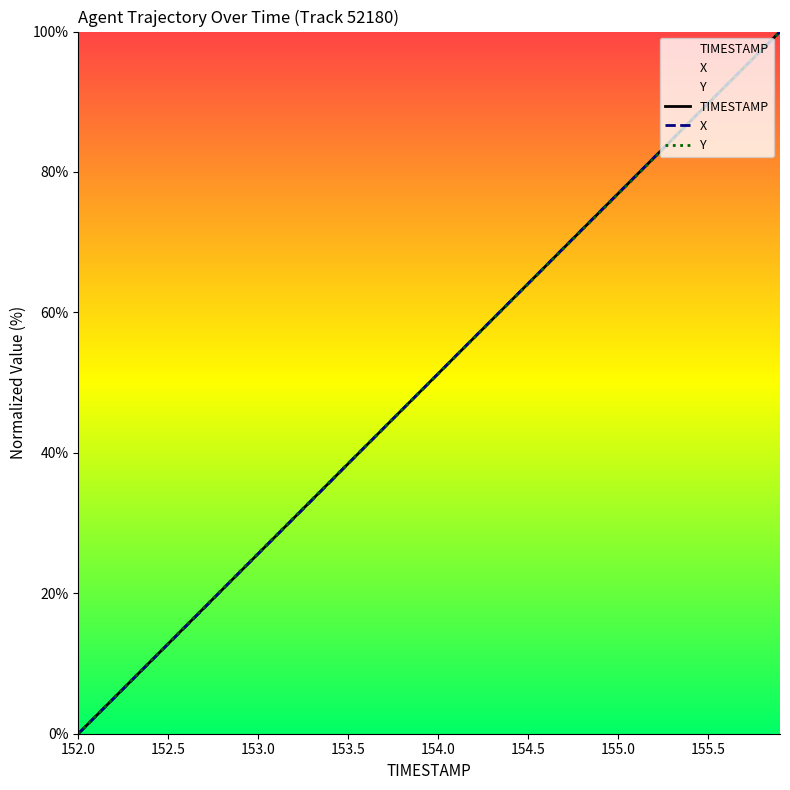

Reading left to right, what are all the values shown in this chart?

TIMESTAMP: 0.0	2.6	5.1	7.7	10.3	12.8	15.4	17.9	20.5	23.1	25.6	28.2	30.8	33.3	35.9	38.5	41.0	43.6	46.2	48.7	51.3	53.8	56.4	59.0	61.5	64.1	66.7	69.2	71.8	74.4	76.9	79.5	82.1	84.6	87.2	89.7	92.3	94.9	97.4	100.0
X: 0.0	2.6	5.1	7.7	10.2	12.8	15.4	17.9	20.5	23.1	25.6	28.2	30.7	33.3	35.9	38.5	41.0	43.6	46.1	48.7	51.3	53.9	56.4	59.0	61.5	64.1	66.7	69.3	71.8	74.4	76.9	79.5	82.0	84.6	87.2	89.8	92.3	94.9	97.4	100.0
Y: 0.0	2.6	5.2	7.7	10.3	12.9	15.5	18.0	20.6	23.2	25.7	28.3	30.8	33.4	36.0	38.5	41.1	43.6	46.2	48.8	51.3	53.9	56.4	59.0	61.5	64.1	66.7	69.2	71.8	74.3	76.9	79.4	82.0	84.6	87.1	89.7	92.3	94.8	97.4	100.0